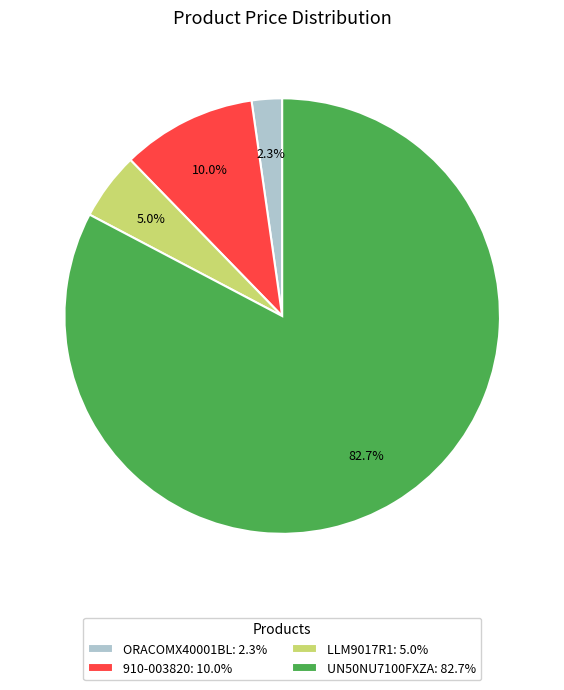

Which has a higher value, 910-003820: 10.0% or ORACOMX40001BL: 2.3%?

910-003820: 10.0%